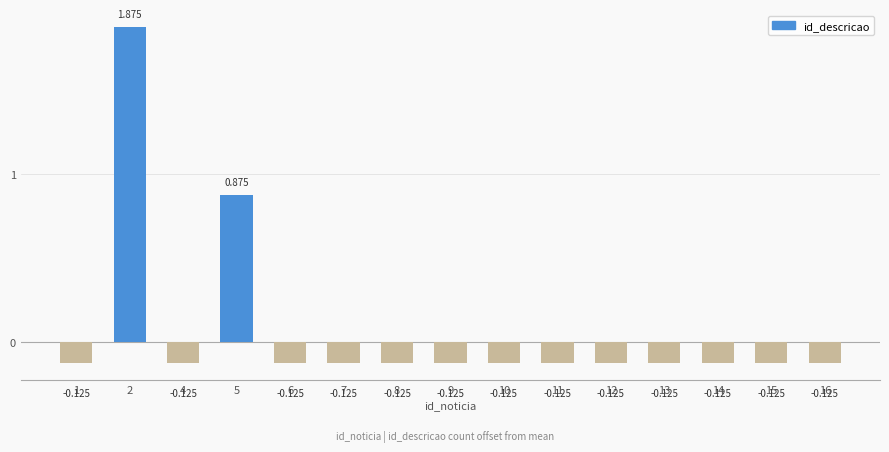

Which label corresponds to the largest value in the chart?

2